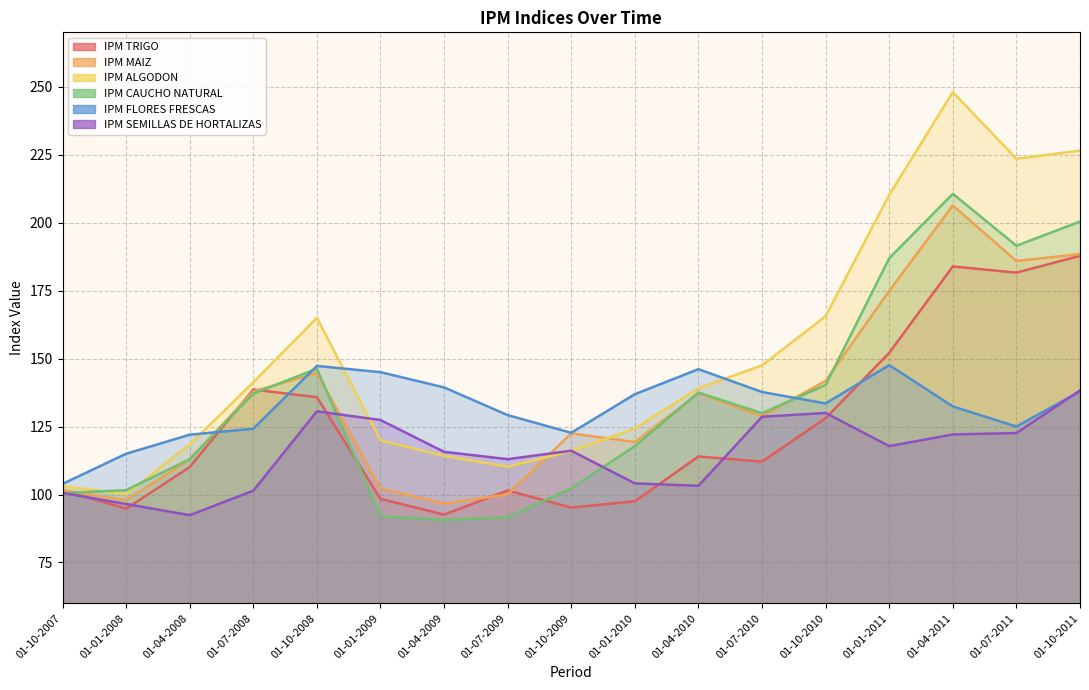

What is the difference between the IPM CAUCHO NATURAL values at 01-04-2008 and 01-04-2010?

24.5